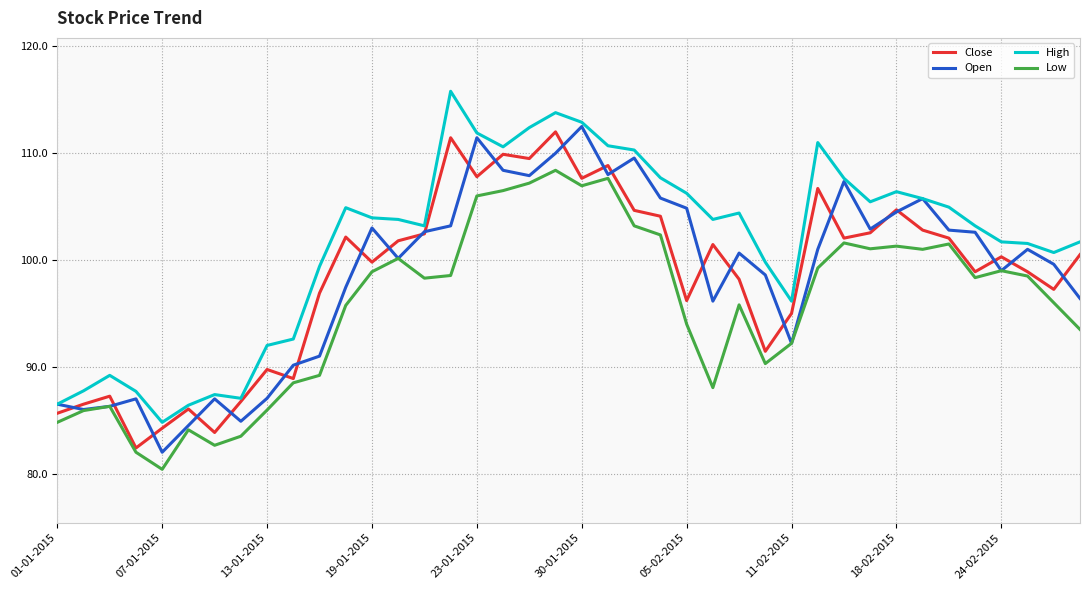

True or false: Close has more than 1 interior local peaks.

True